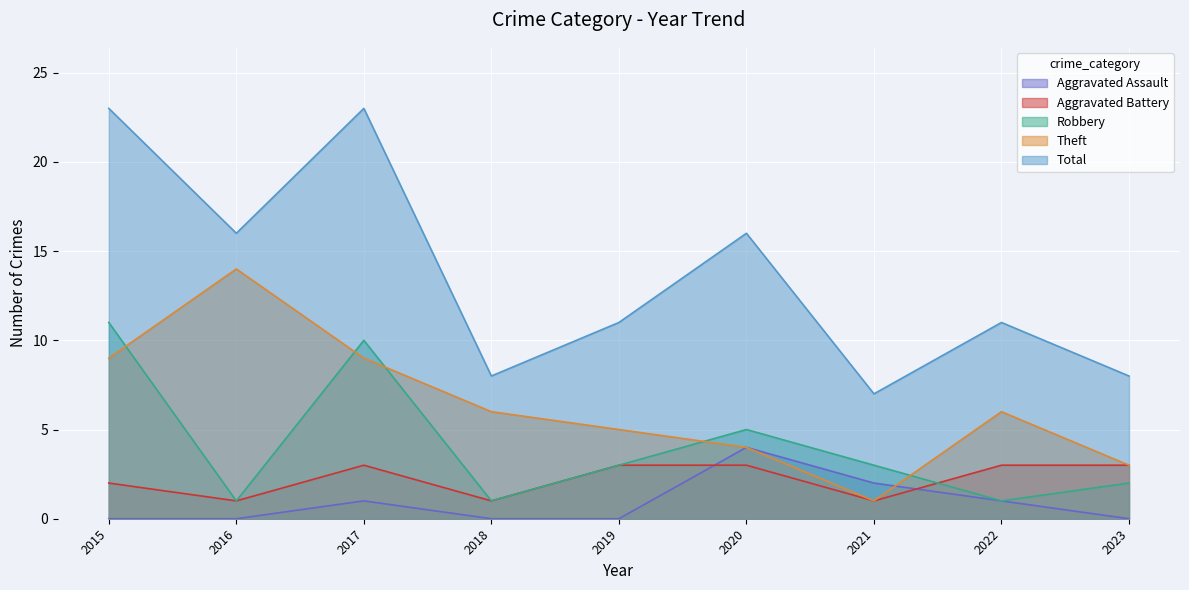

Reading left to right, list all the values displayed in this chart.

Aggravated Assault: 0	0	1	0	0	4	2	1	0
Aggravated Battery: 2	1	3	1	3	3	1	3	3
Robbery: 11	1	10	1	3	5	3	1	2
Theft: 9	14	9	6	5	4	1	6	3
Total: 23	16	23	8	11	16	7	11	8